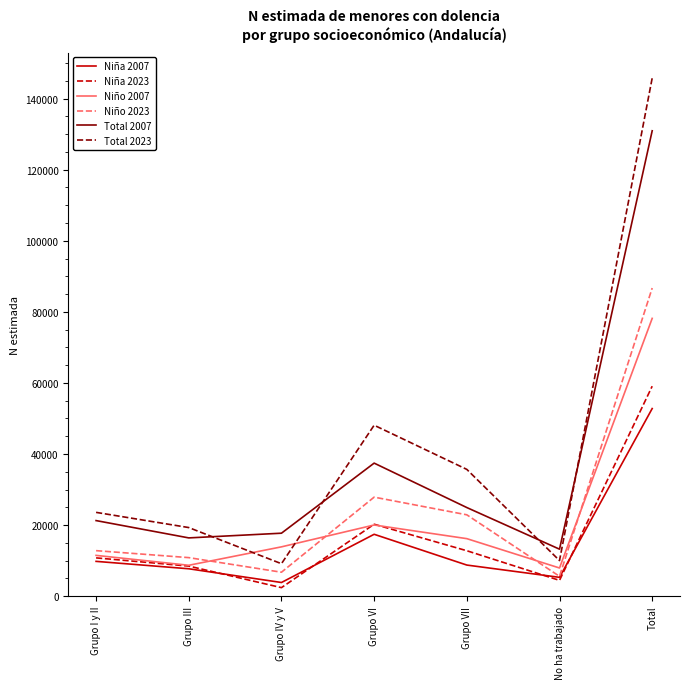

The value of Niña 2023 at Grupo I y II is 18903. True or false?

False